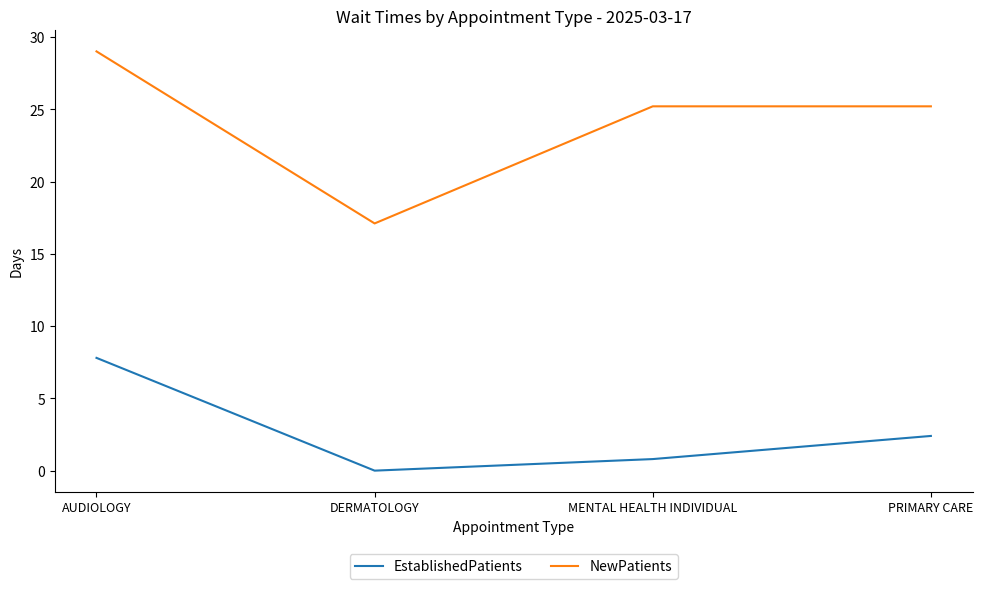

How many values in EstablishedPatients are above zero?

3